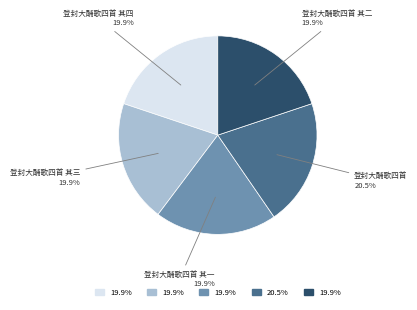

To the nearest percent, what is the difference between the largest and smallest slice percentages?

1%